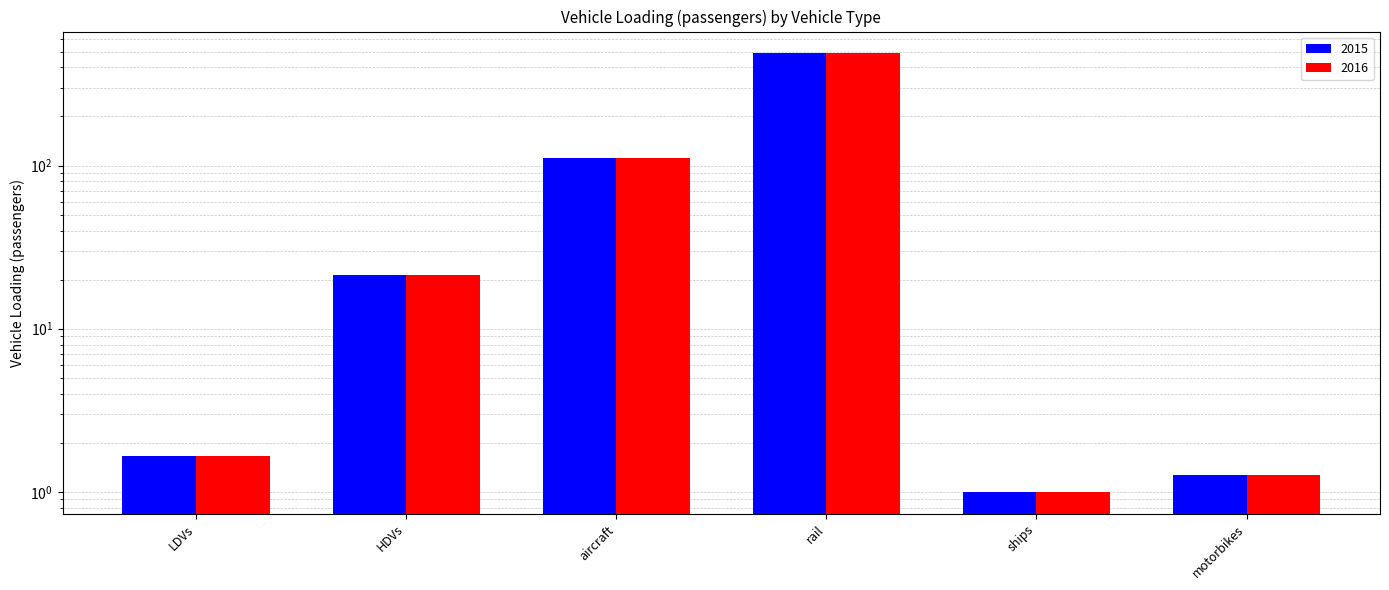

Is the value of 2015 at aircraft greater than the value of 2016 at LDVs?

Yes